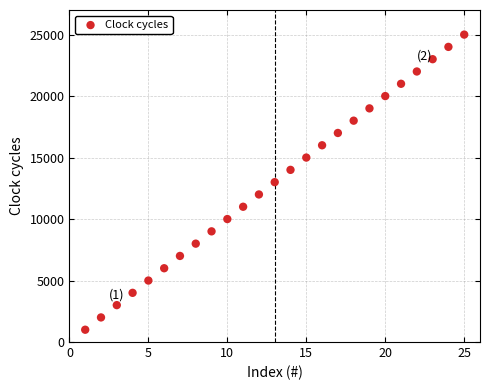

What is the range of X values (max minus min)?

24